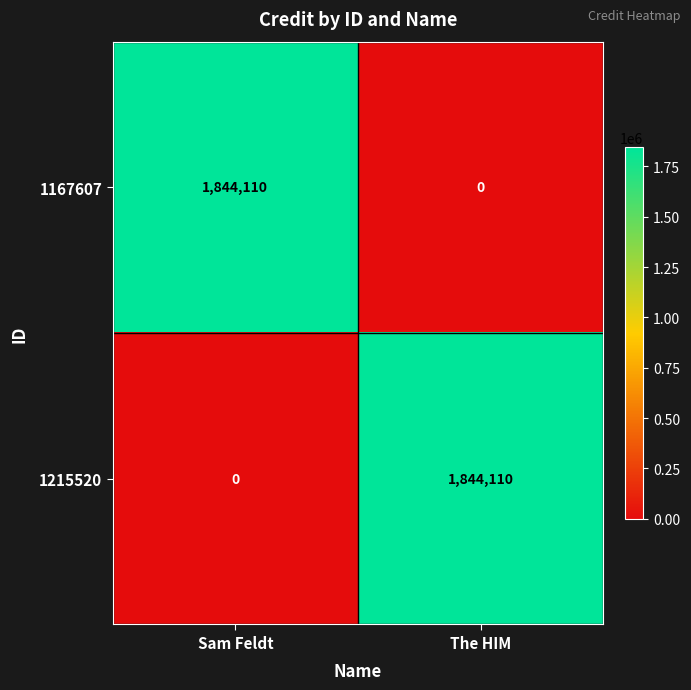

Reading left to right, list all the values displayed in this chart.

1167607: 1844110	0
1215520: 0	1844110